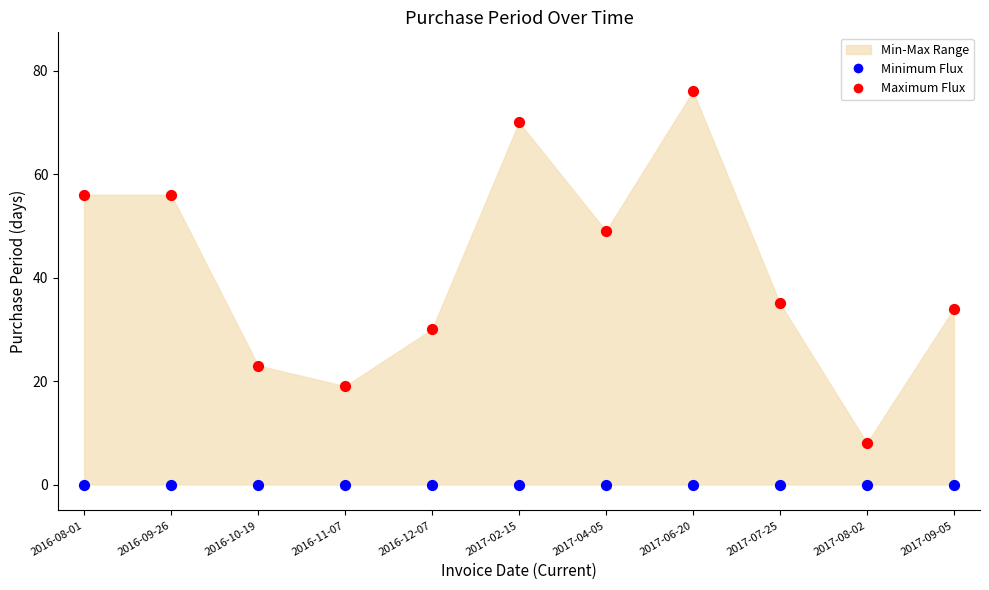

Which series contains the lowest Y value?

Minimum Flux